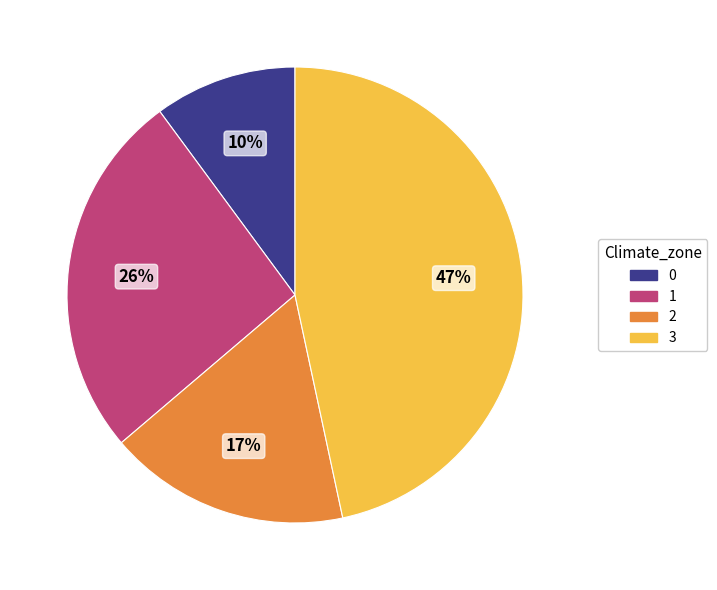

To the nearest percent, what is the combined percentage of 3 and 1?

73%